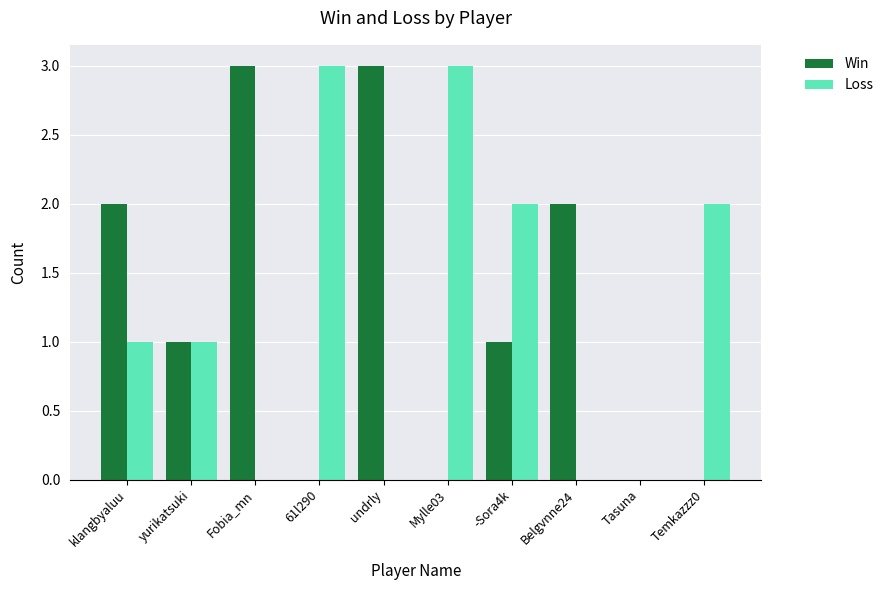

Reading right to left, what are all the values shown in this chart?

Win: Temkazzz0=0	Tasuna=0	Belgvnne24=2	-Sora4k=1	Mylle03=0	undrly=3	61l290=0	Fobia_mn=3	yurikatsuki=1	klangbyaluu=2
Loss: Temkazzz0=2	Tasuna=0	Belgvnne24=0	-Sora4k=2	Mylle03=3	undrly=0	61l290=3	Fobia_mn=0	yurikatsuki=1	klangbyaluu=1